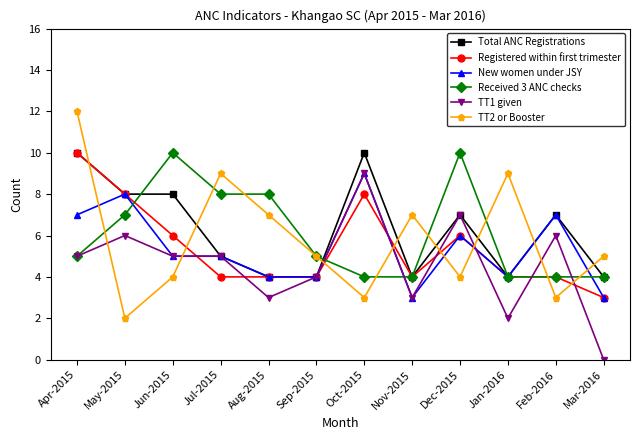

At which category is the sum across all series the highest?

Apr-2015